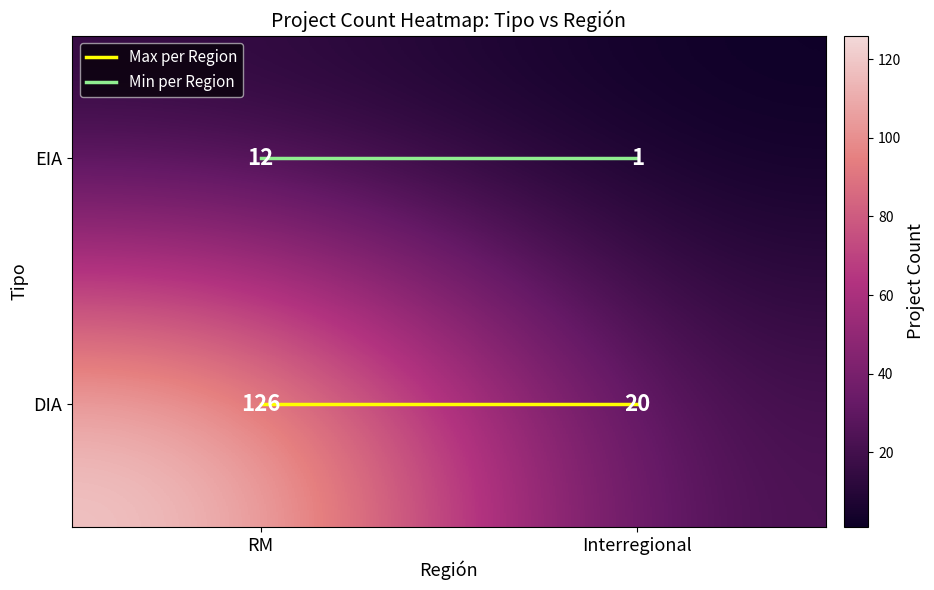

At which label is EIA closest to 6?

Interregional